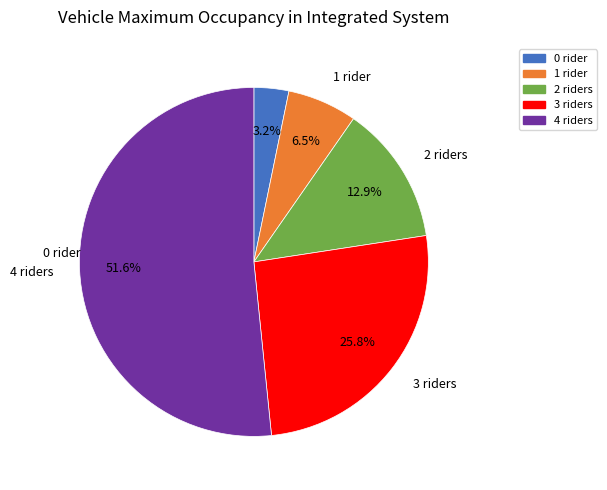

To the nearest percent, what is the difference between the largest and smallest slice percentages?

48%